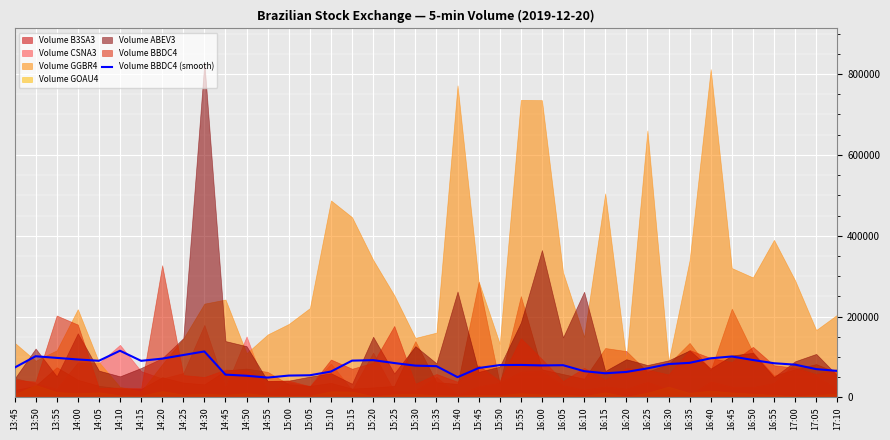

What is the difference between the values at 15:35 and 14:10?

38200